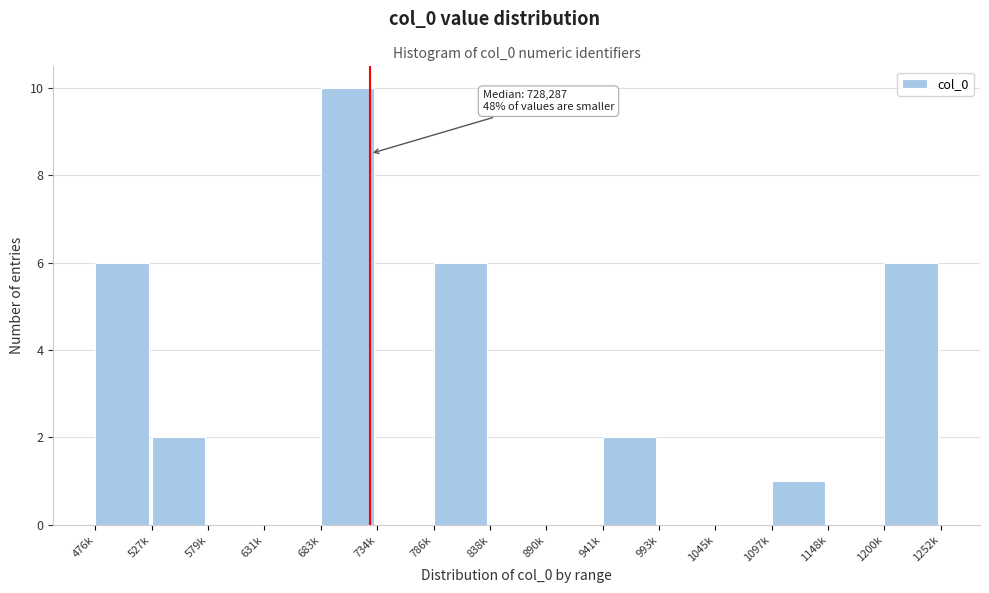

Reading left to right, what are all the values shown in this chart?

476k=6	527k=2	579k=0	631k=0	683k=10	734k=0	786k=6	838k=0	890k=0	941k=2	993k=0	1045k=0	1097k=1	1148k=0	1200k=6